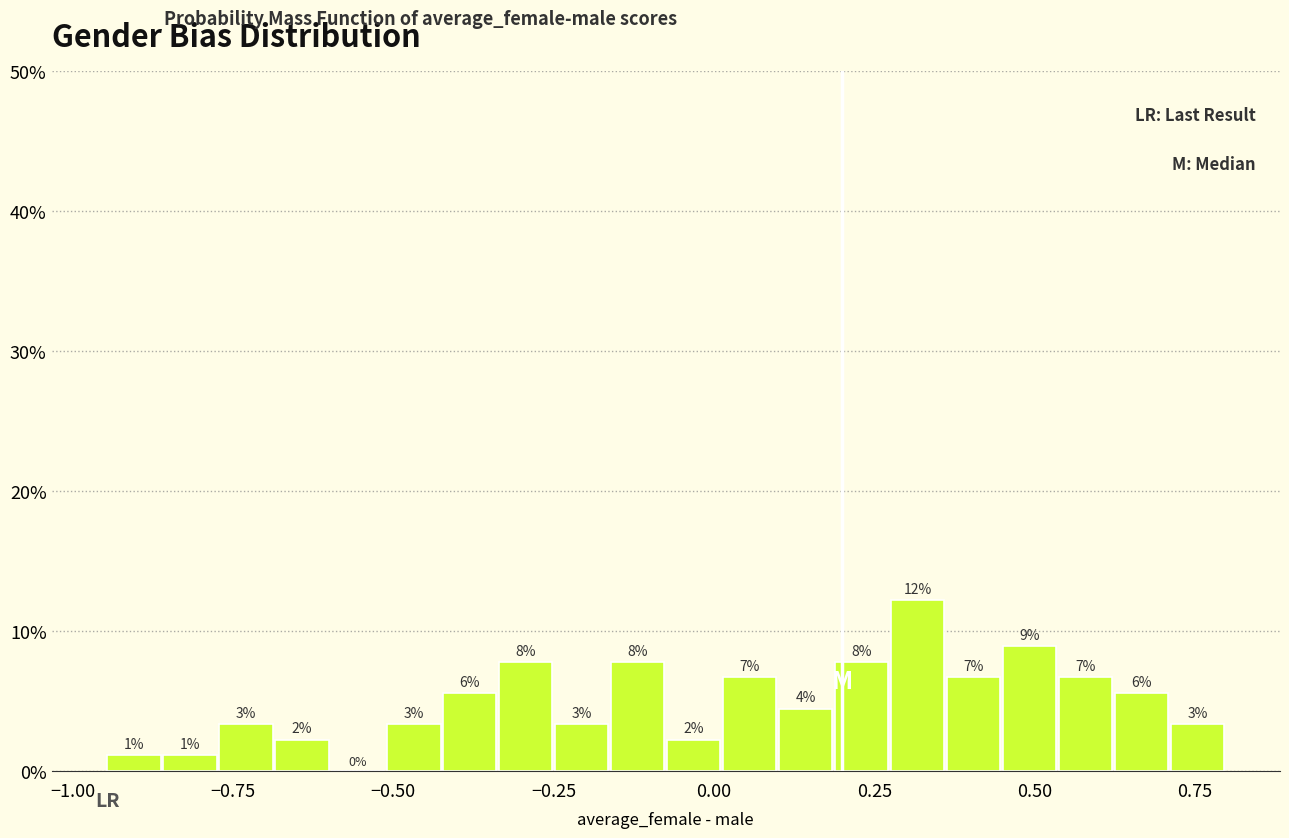

Around what value on the x-axis is the tallest bar? Give the approximate position of its centre, as read against the axis.

0.30